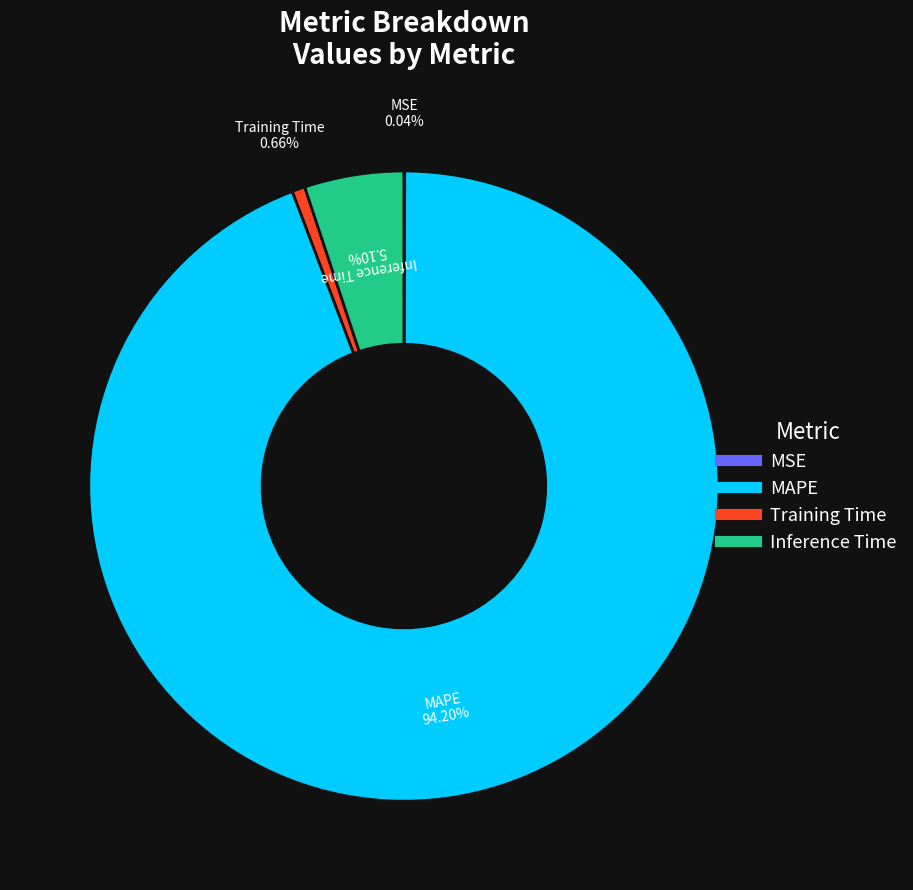

What is the largest slice in the pie chart?

MAPE